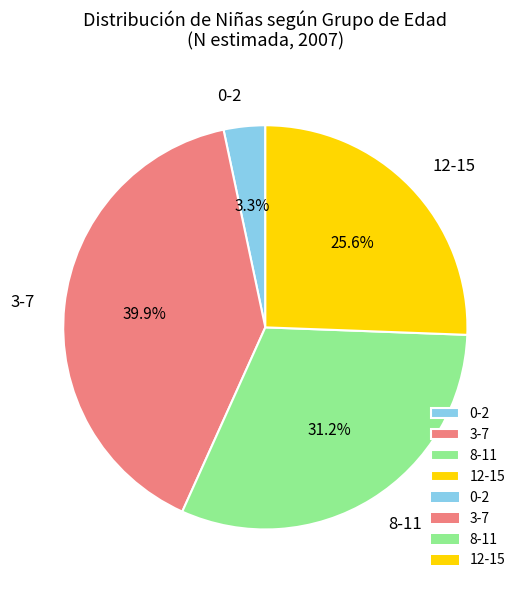

What is the largest slice in the pie chart?

3-7